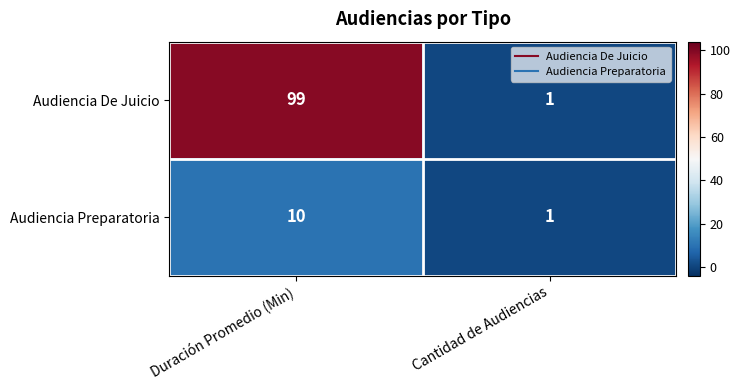

What is the greatest value displayed?

99